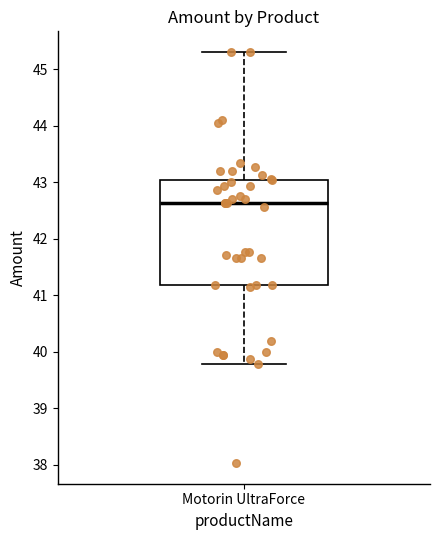

Where does the lower whisker of the box for Motorin UltraForce end on the y-axis? The values are not printed on the chart, so give them approximately, as read against the axis.

39.8